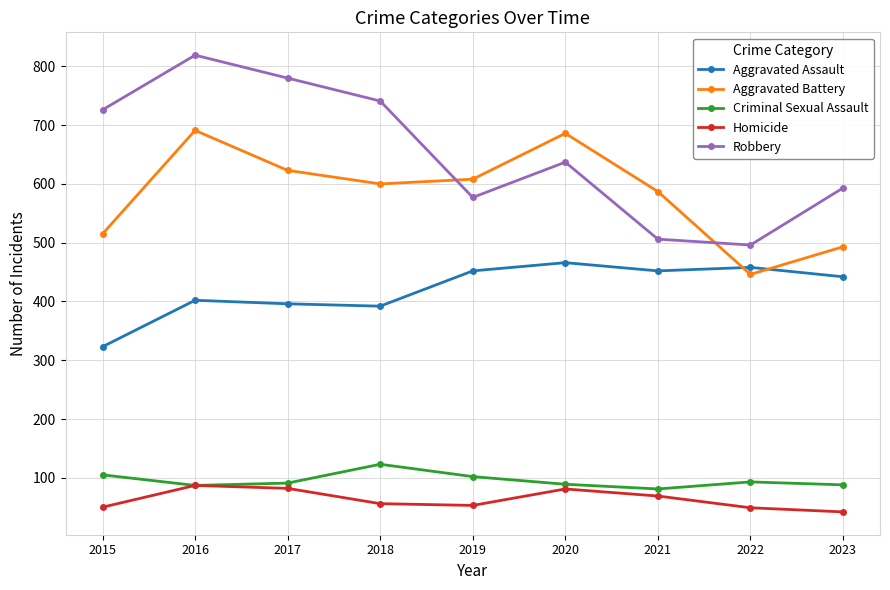

How many interior local peaks does the Homicide series have?

2